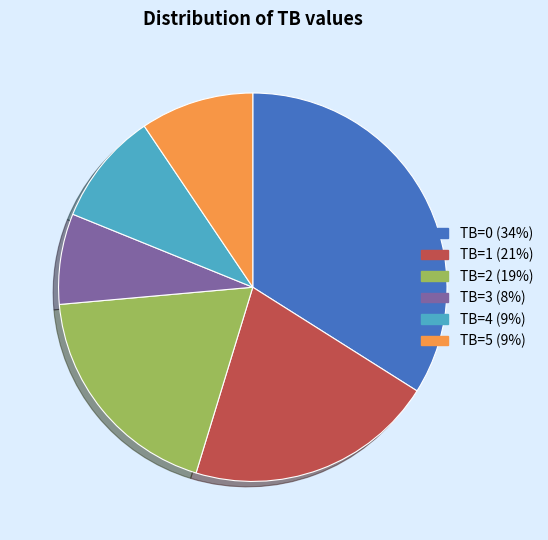

Do TB=5 and TB=4 together represent more than half of the pie?

No